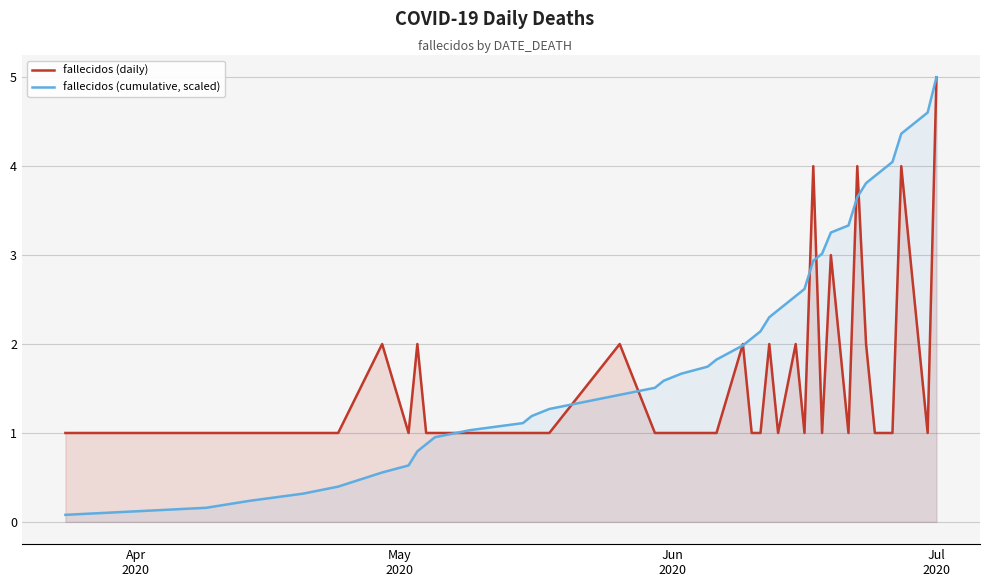

How many lines are shown in the chart?

2